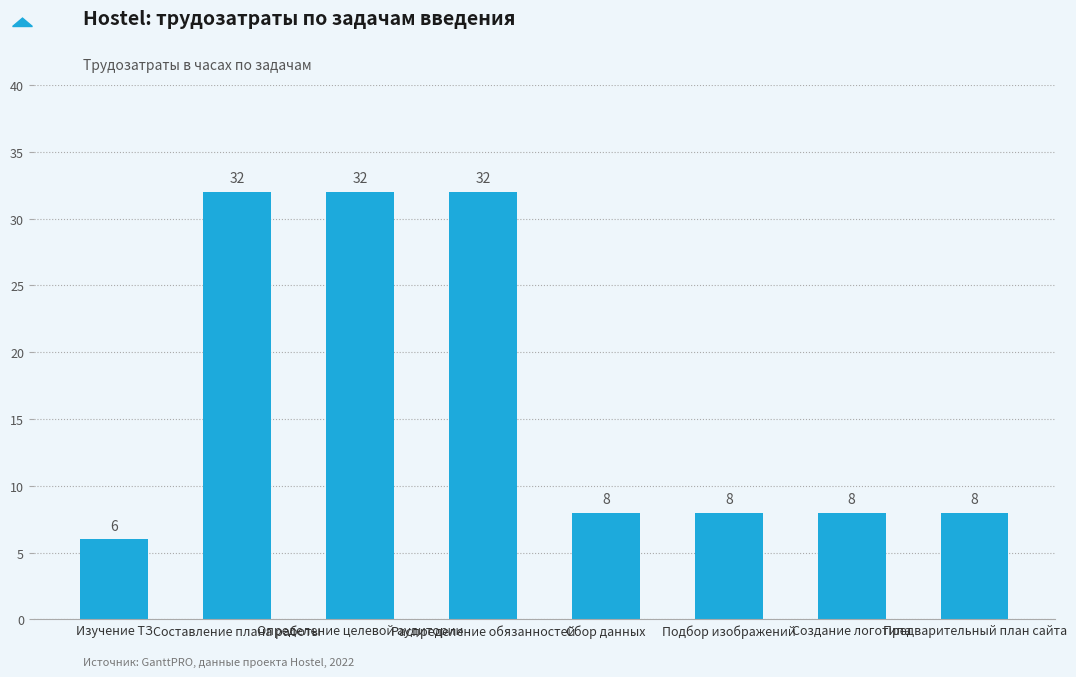

What is the difference between the second highest and second lowest values?

24